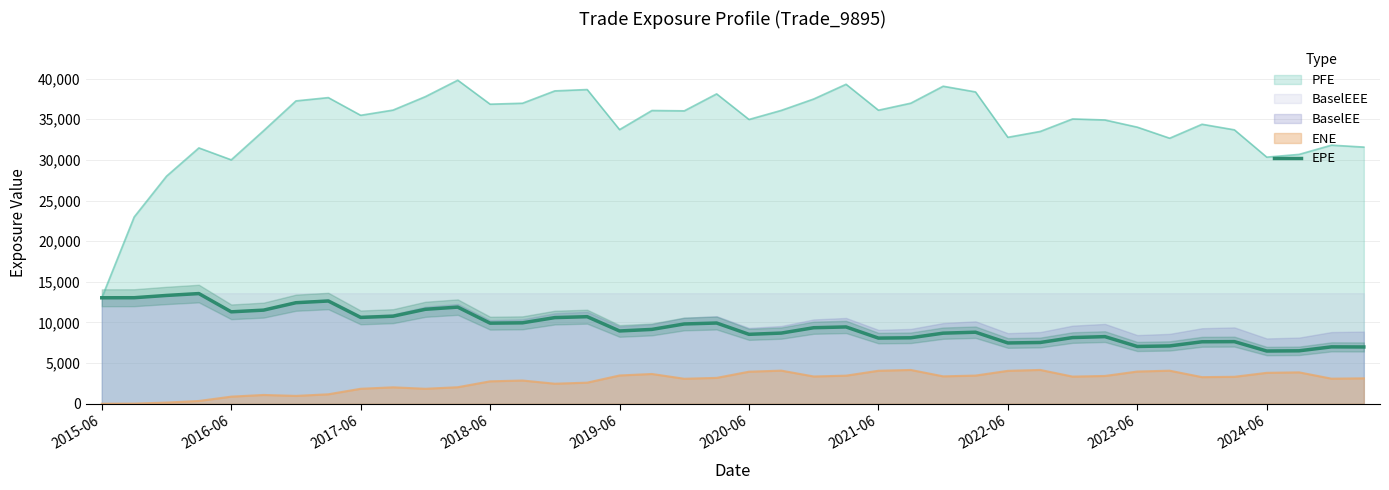

The value at 34 is 2755.1. True or false?

False